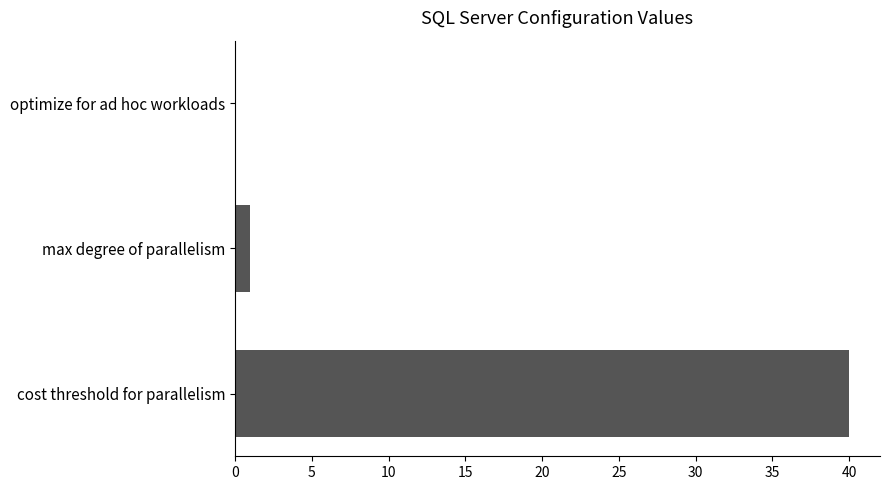

True or false: the data shows 0 at optimize for ad hoc workloads.

True